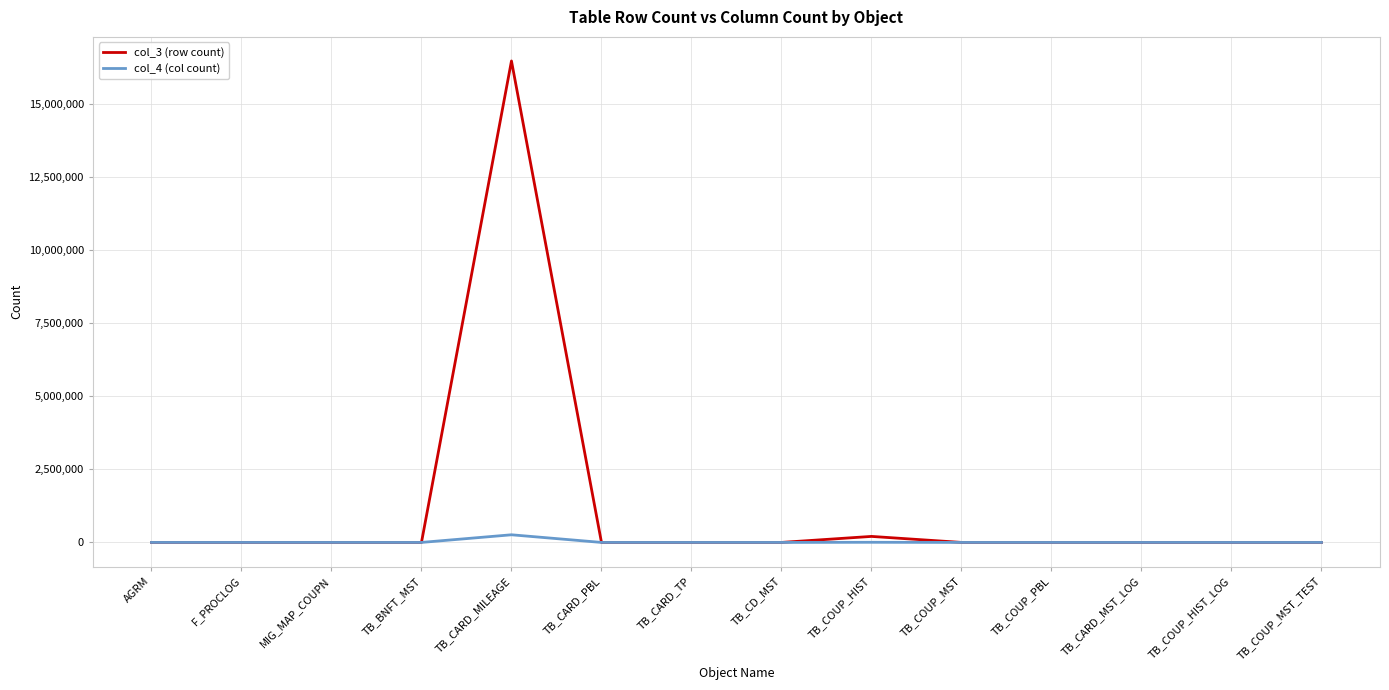

At how many categories does at least one series exceed 391048?

1